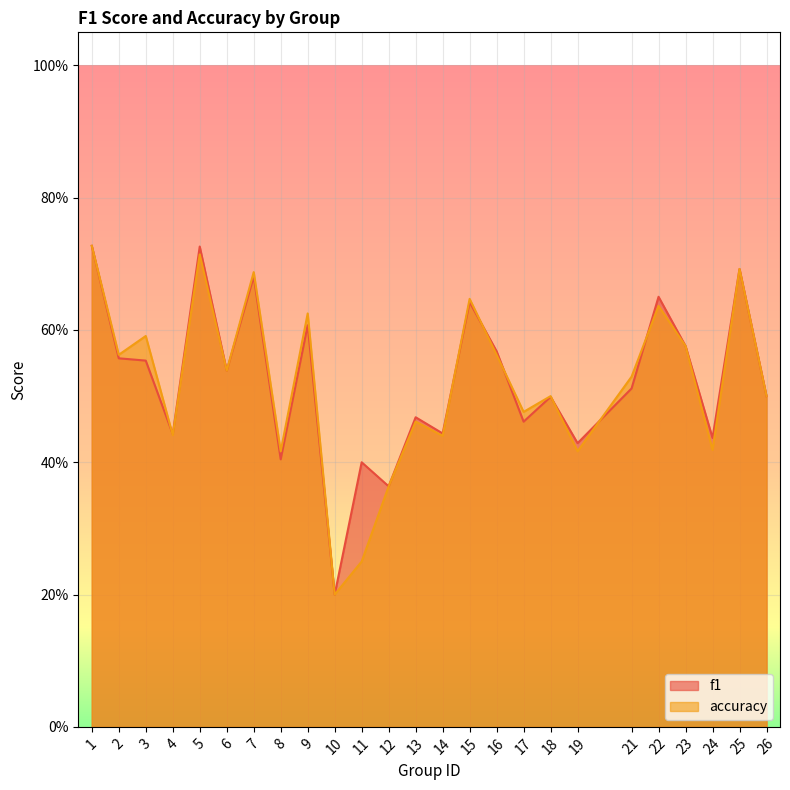

Reading left to right, transcribe all the data shown in this chart.

f1: 1=0.7	2=0.6	3=0.6	4=0.4	5=0.7	6=0.5	7=0.7	8=0.4	9=0.6	10=0.2	11=0.4	12=0.4	13=0.5	14=0.4	15=0.6	16=0.6	17=0.5	18=0.5	19=0.4	21=0.5	22=0.7	23=0.6	24=0.4	25=0.7	26=0.5
accuracy: 1=0.7	2=0.6	3=0.6	4=0.4	5=0.7	6=0.5	7=0.7	8=0.4	9=0.6	10=0.2	11=0.2	12=0.4	13=0.5	14=0.4	15=0.6	16=0.6	17=0.5	18=0.5	19=0.4	21=0.5	22=0.6	23=0.6	24=0.4	25=0.7	26=0.5